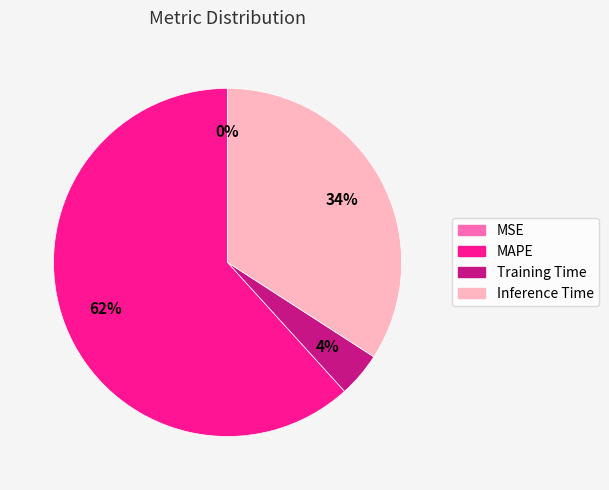

Which slice is the largest?

MAPE